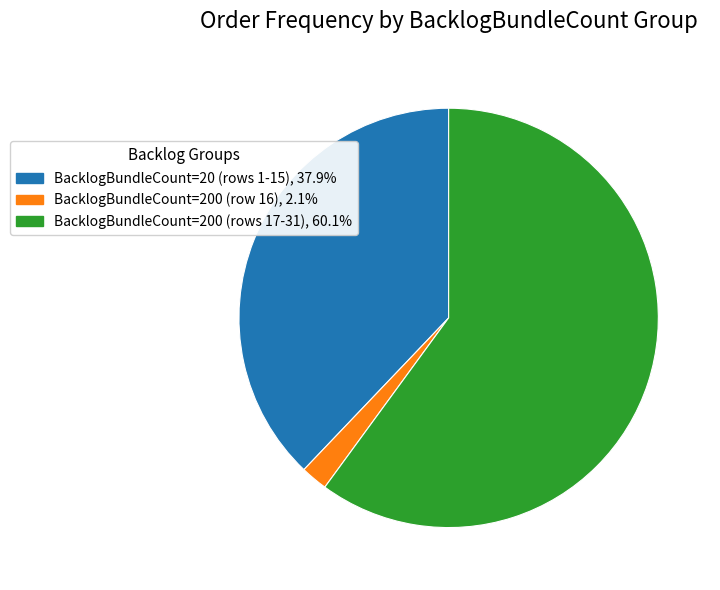

Is there a majority slice in this chart?

Yes